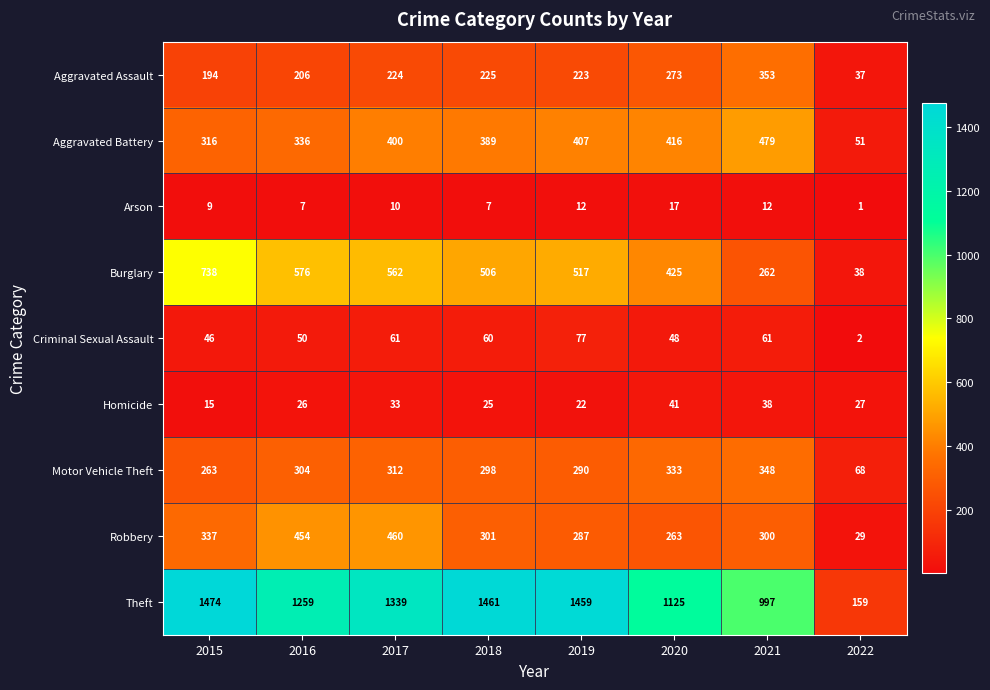

Rank the series at 2017 from highest to lowest value.

Theft, Burglary, Robbery, Aggravated Battery, Motor Vehicle Theft, Aggravated Assault, Criminal Sexual Assault, Homicide, Arson